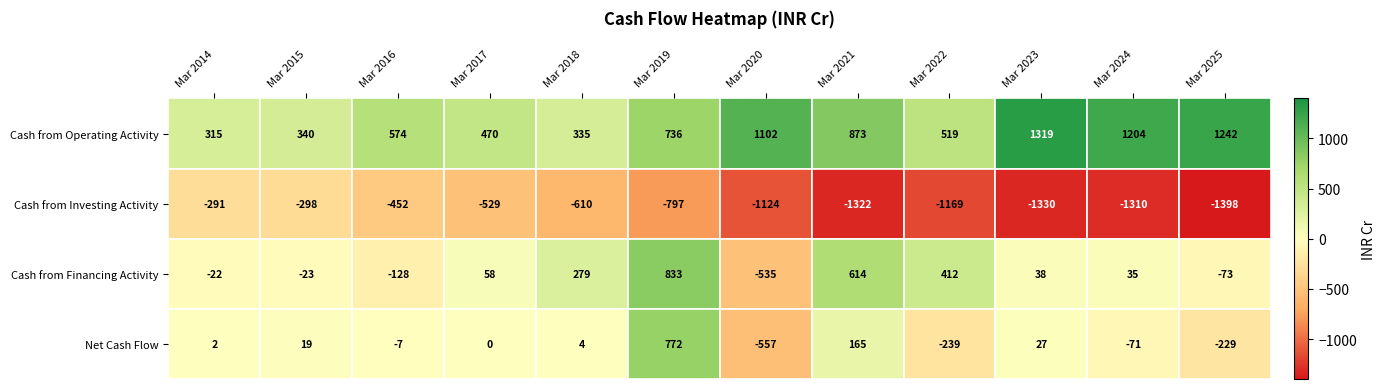

How many negative values does the Cash from Financing Activity series have?

5